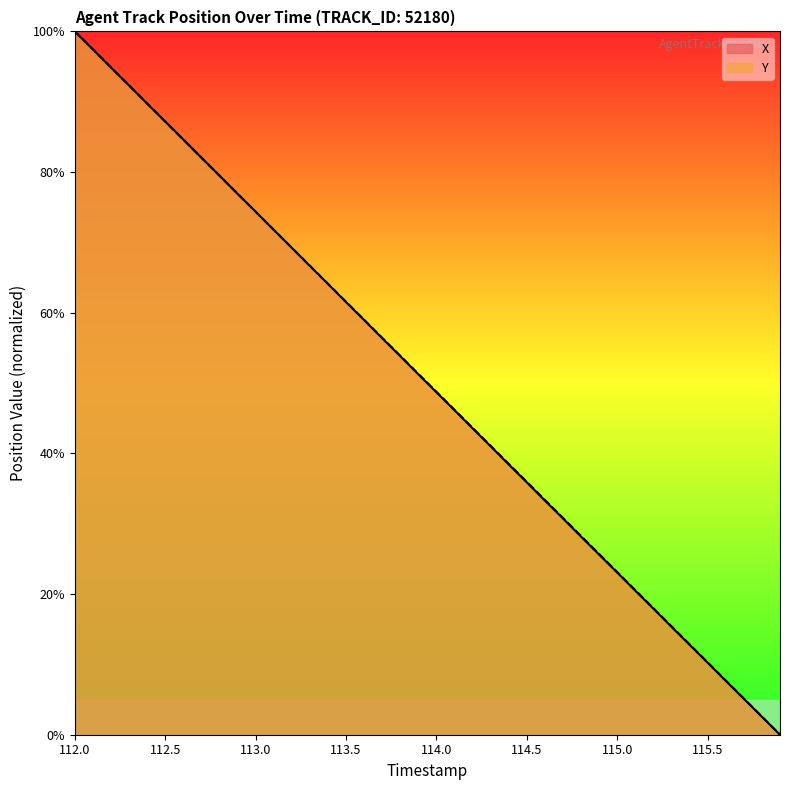

What is the average value of the X series?

50.0